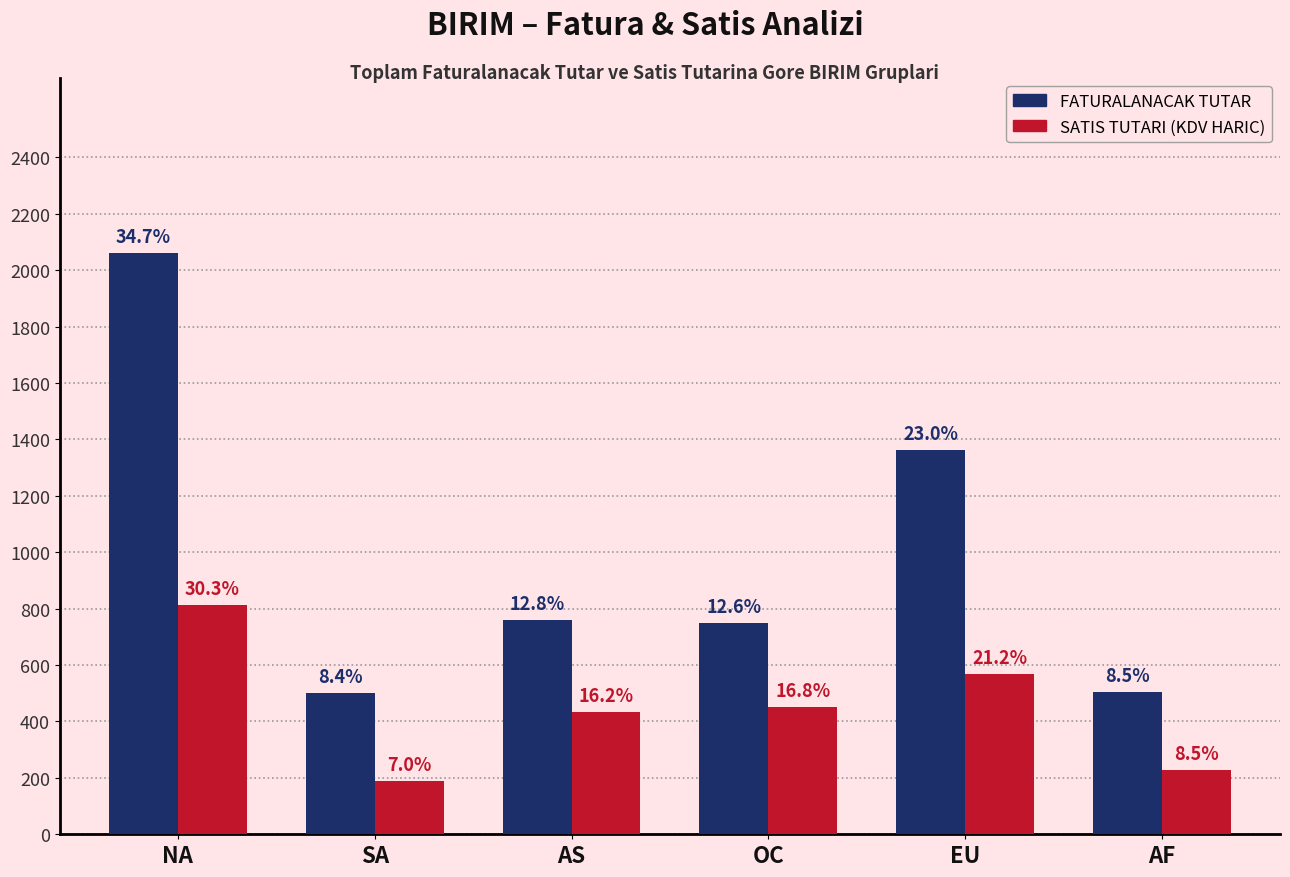

Reading right to left, extract all data points from this chart.

FATURALANACAK TUTAR: AF=506	EU=1364	OC=748	AS=759	SA=500	NA=2063
SATIS TUTARI (KDV HARIC): AF=227	EU=569	OC=450	AS=435	SA=188	NA=814